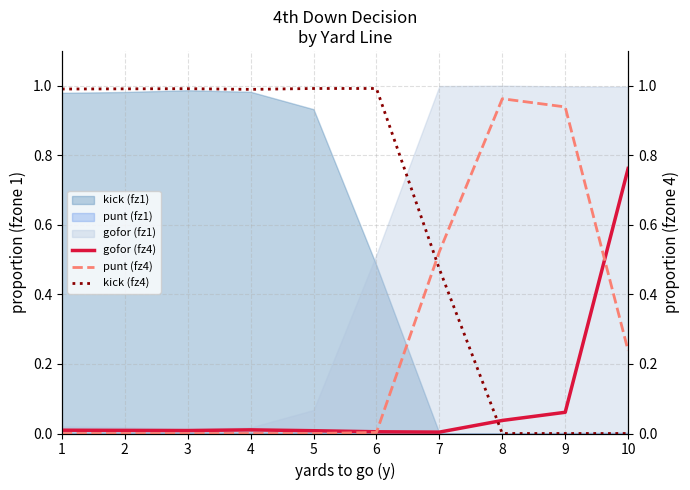

The gofor (fz1) series shows 0.5 at 7. True or false?

False